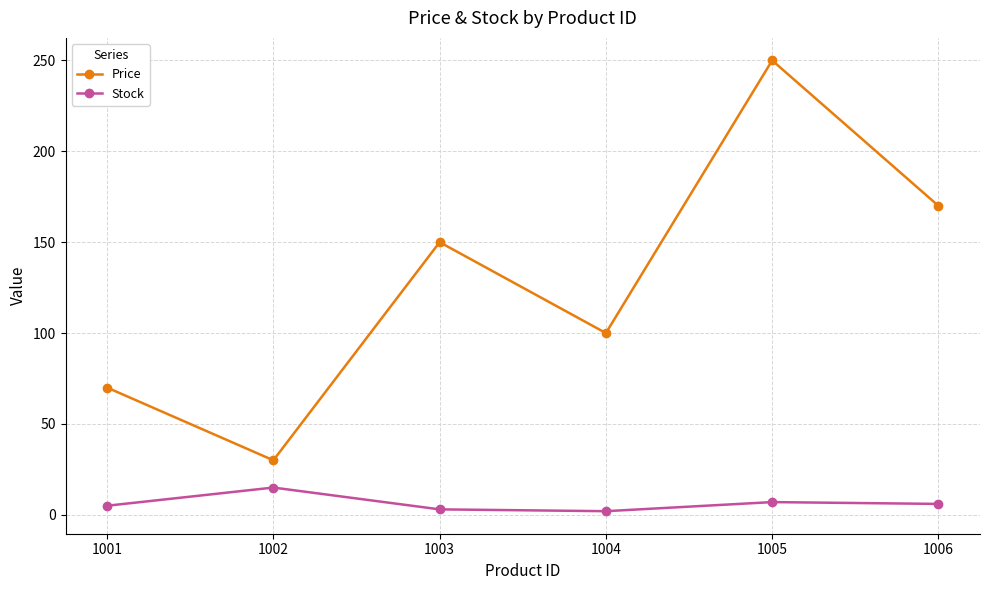

Rank the series by their average value, from lowest to highest.

Stock, Price